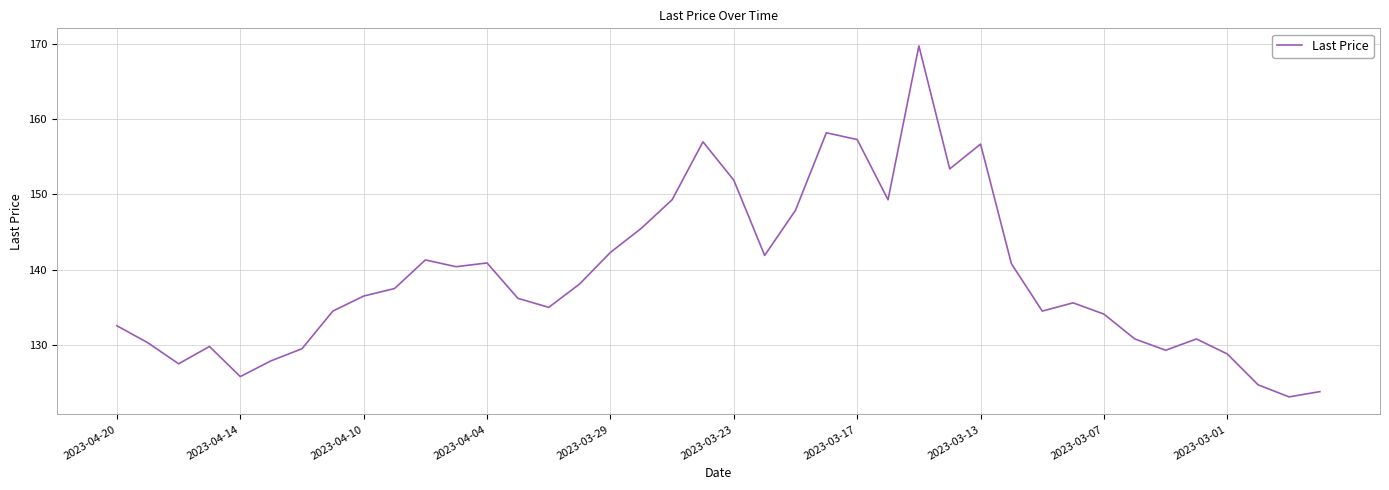

What is the smallest value displayed?

123.1